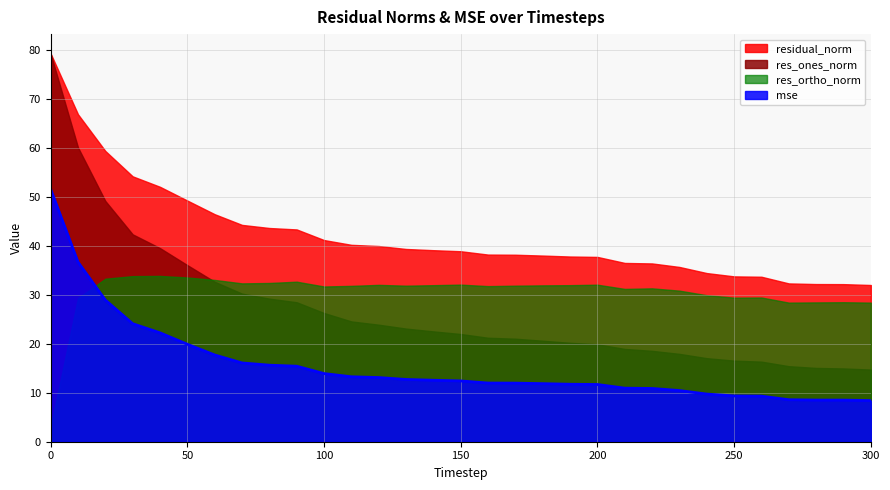

At which category does res_ortho_norm reach its first local peak?

40